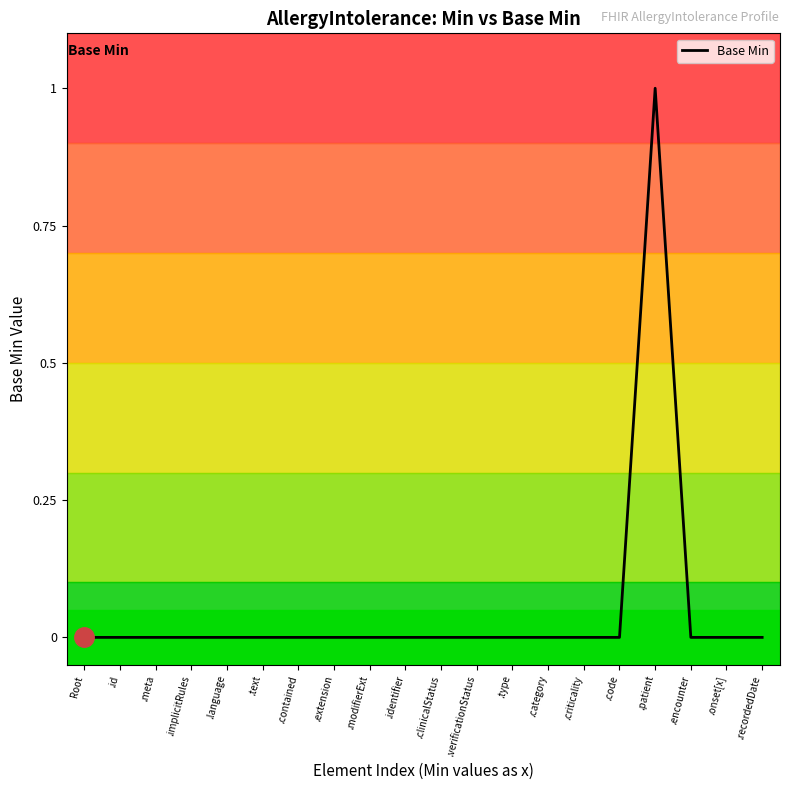

Is it true that the value at .criticality is 0?

True